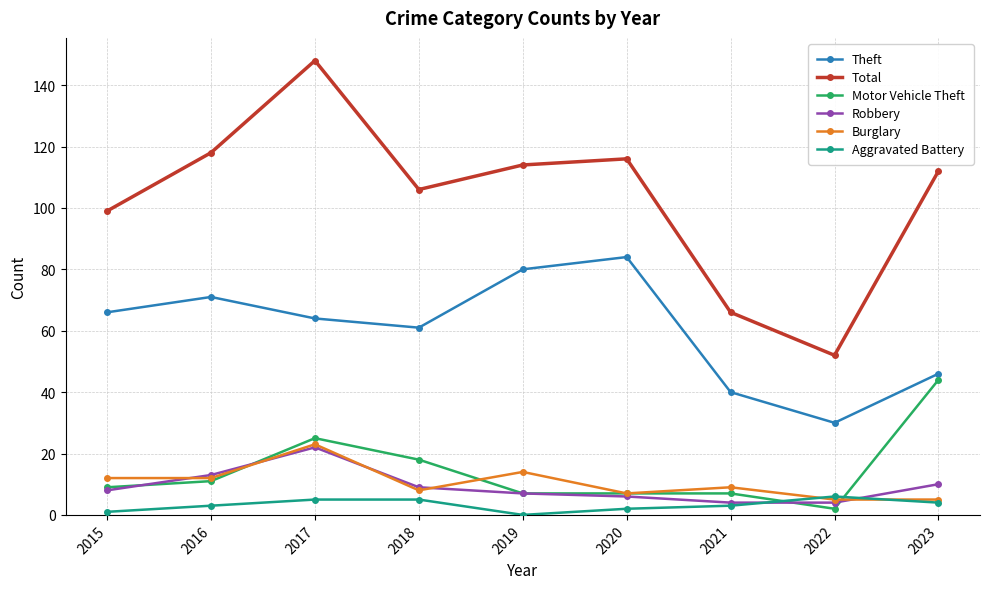

What are all the series names shown in the legend?

Theft, Total, Motor Vehicle Theft, Robbery, Burglary, Aggravated Battery